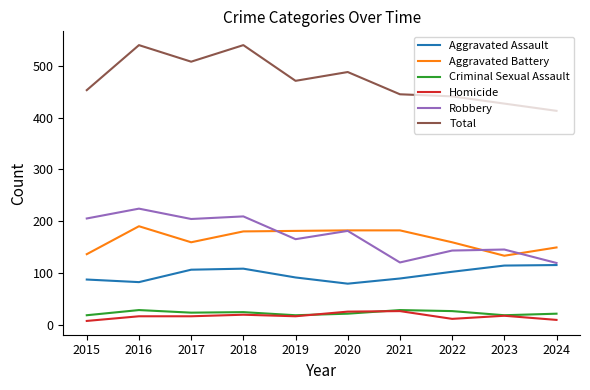

True or false: Robbery and Homicide cross at least once.

False